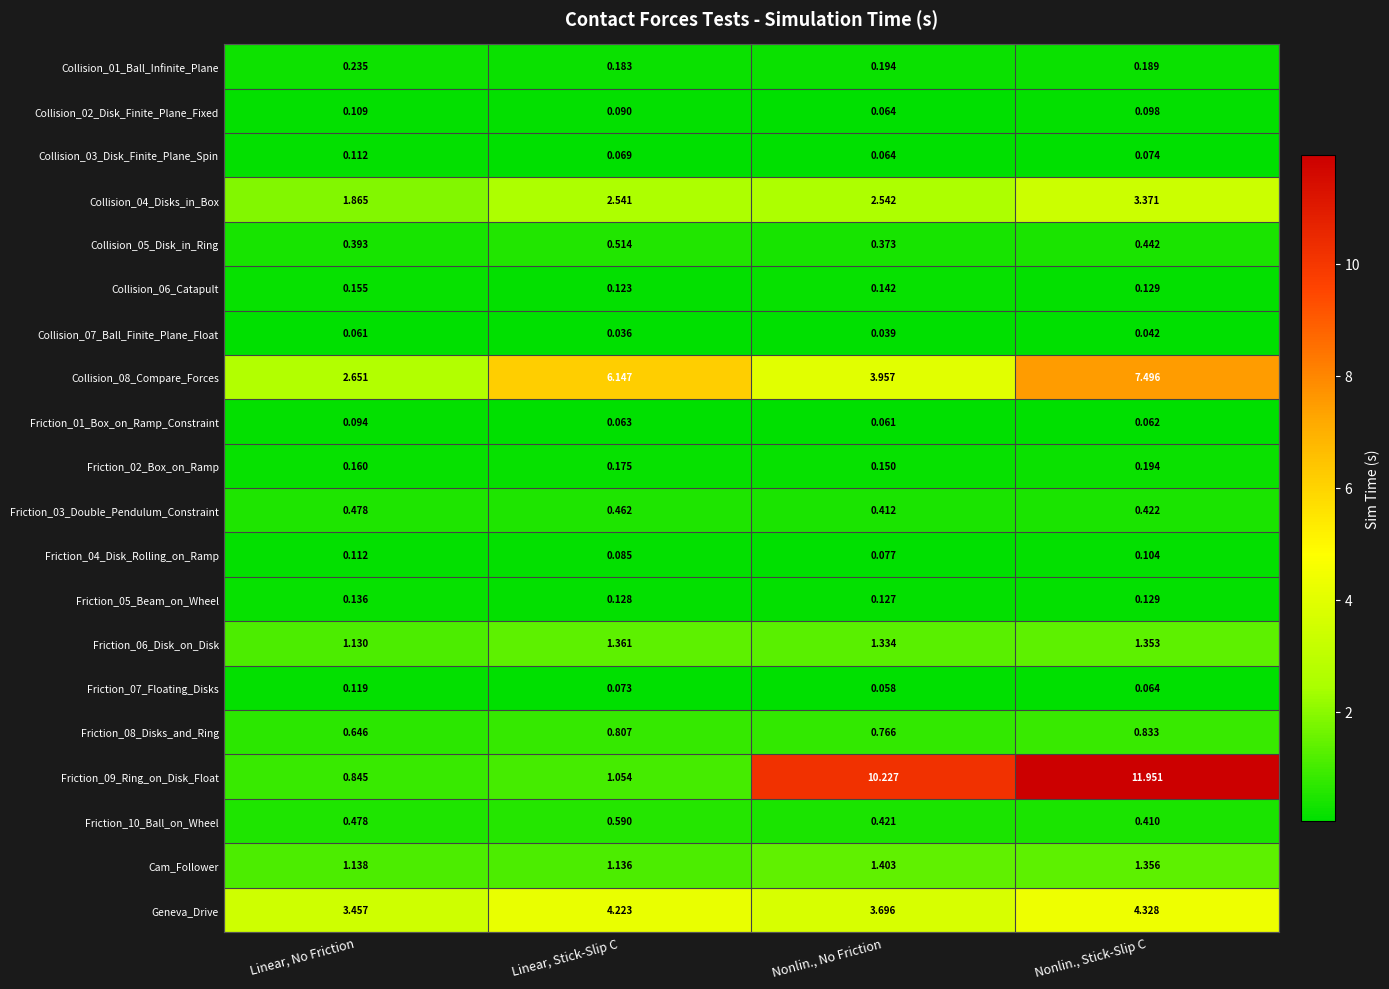

List the labels in order of Friction_09_Ring_on_Disk_Float value, smallest first.

Linear, No Friction, Linear, Stick-Slip C, Nonlin., No Friction, Nonlin., Stick-Slip C